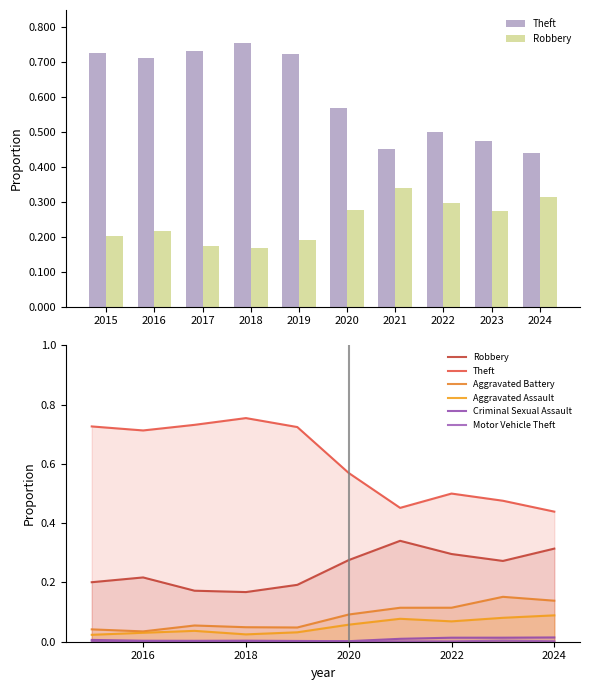

Between 2016 and 2019, which is larger?

2019